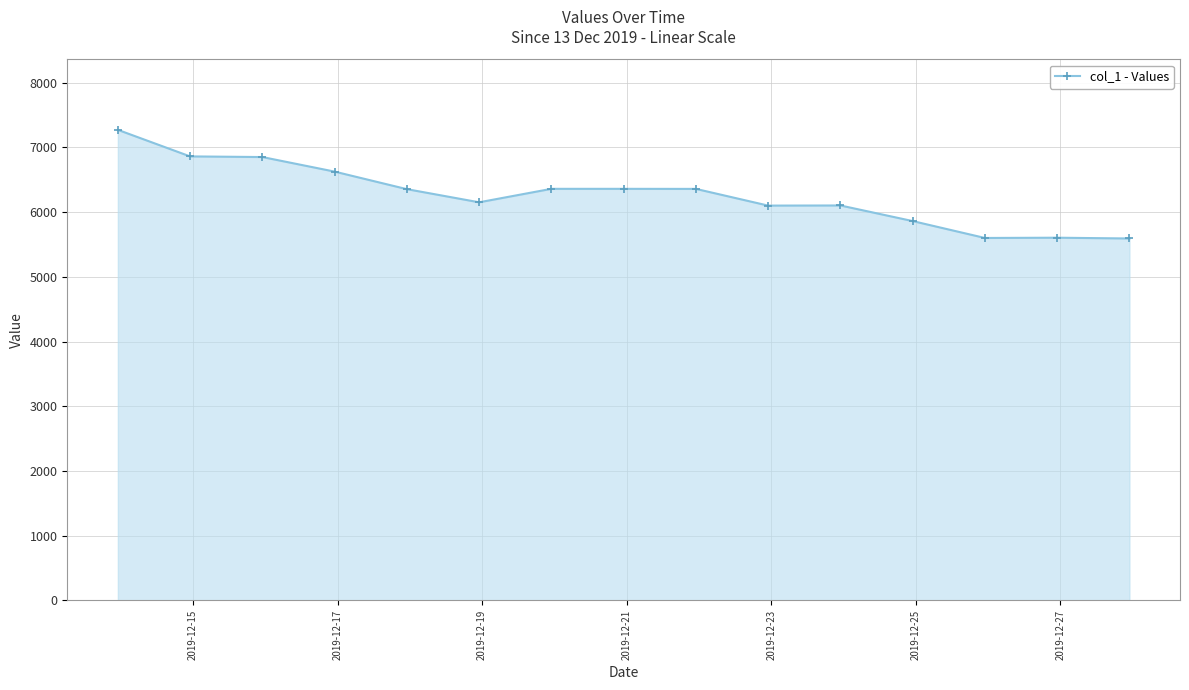

What is the smallest value displayed?

5591.7